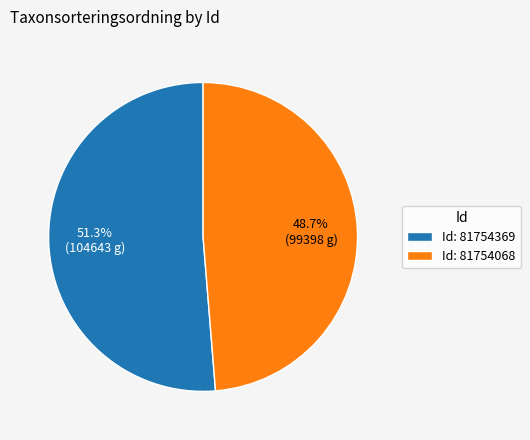

Is the sum of Id: 81754068 and Id: 81754369 greater than half?

Yes